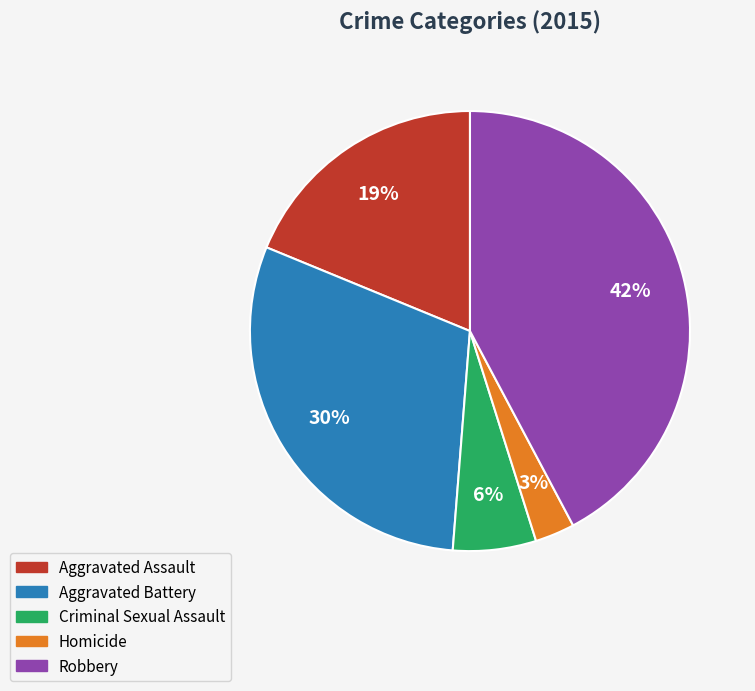

Is the sum of Aggravated Assault and Aggravated Battery greater than half?

No